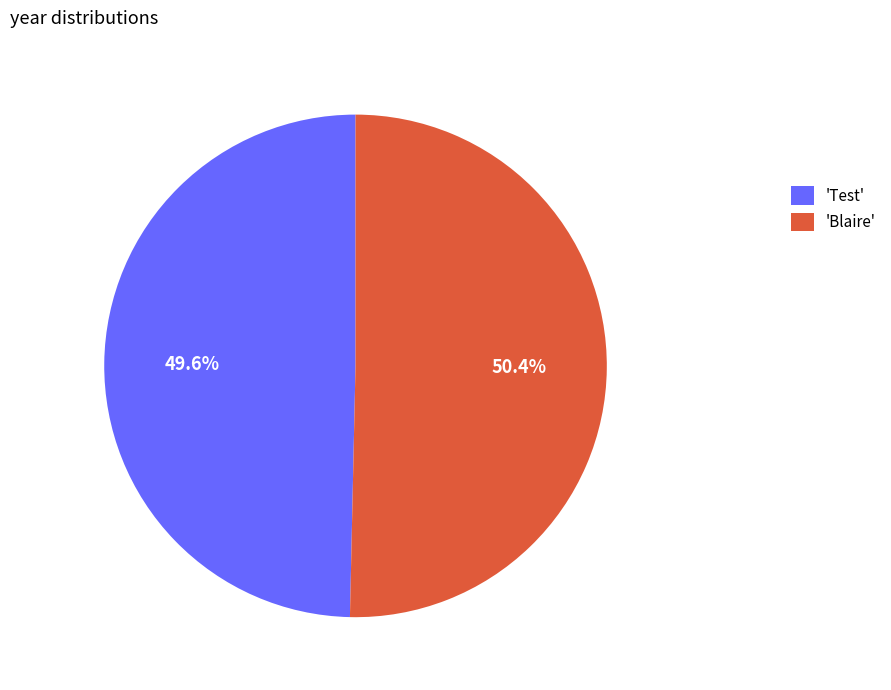

What is the majority slice?

'Blaire'